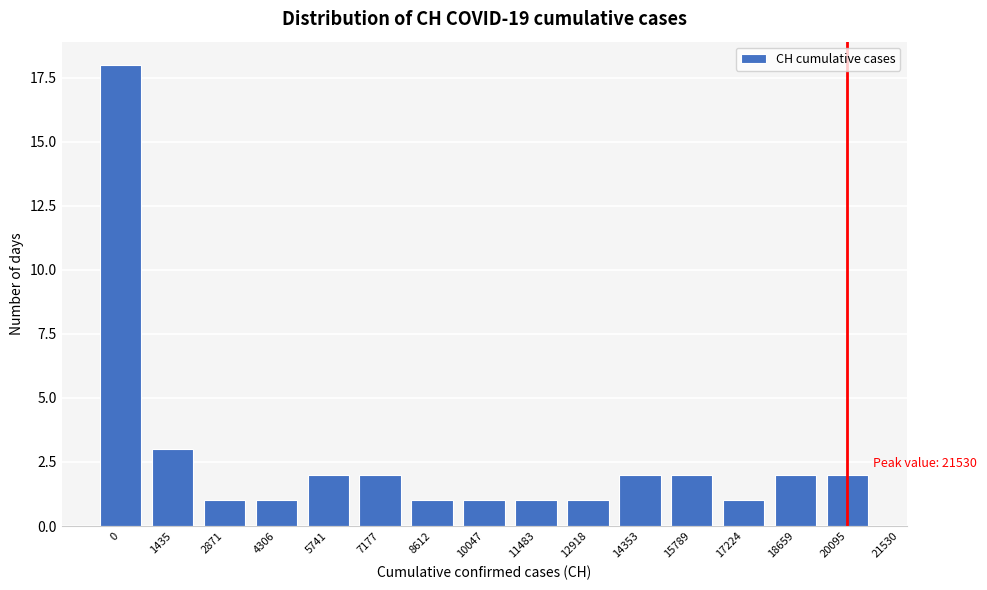

Reading left to right, what are all the values shown in this chart?

0=18	1435=3	2871=1	4306=1	5741=2	7177=2	8612=1	10047=1	11483=1	12918=1	14353=2	15789=2	17224=1	18659=2	20095=2